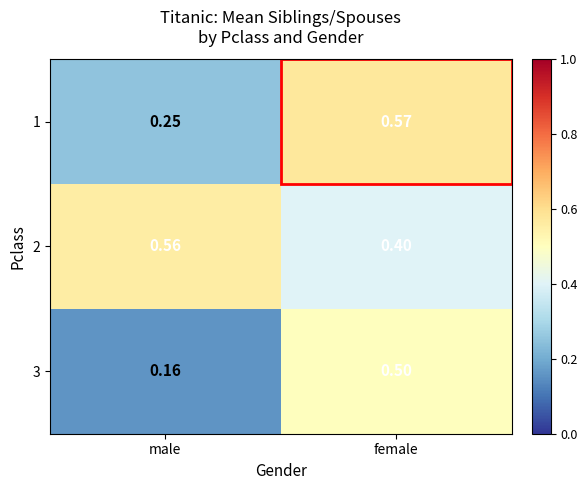

Which category has the highest value across all series?

female